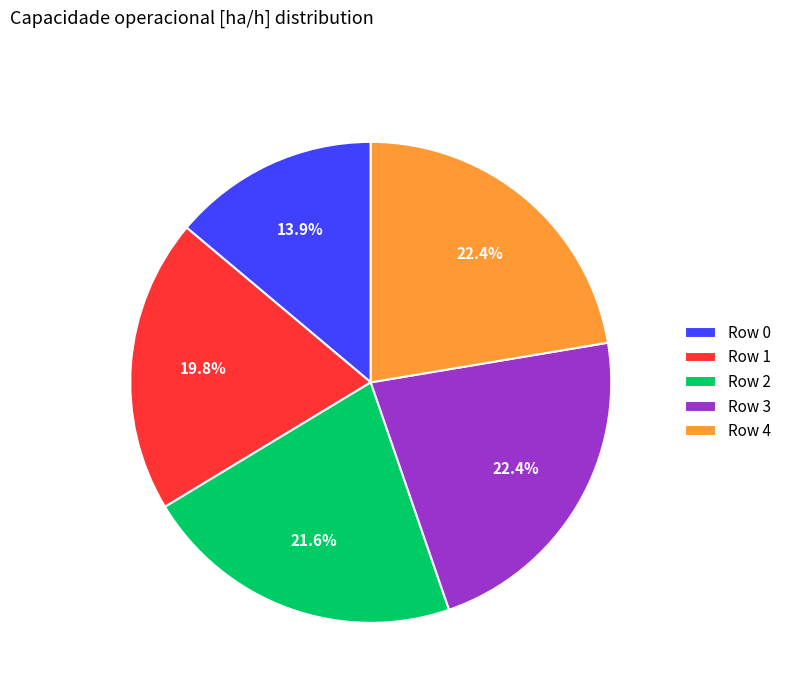

Which slice is the smallest?

Row 0